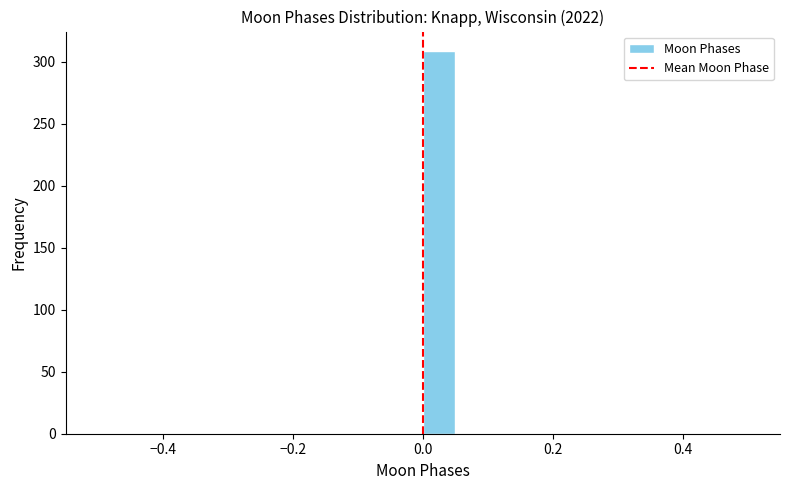

Around what value on the x-axis is the tallest bar? Give the approximate position of its centre, as read against the axis.

0.02